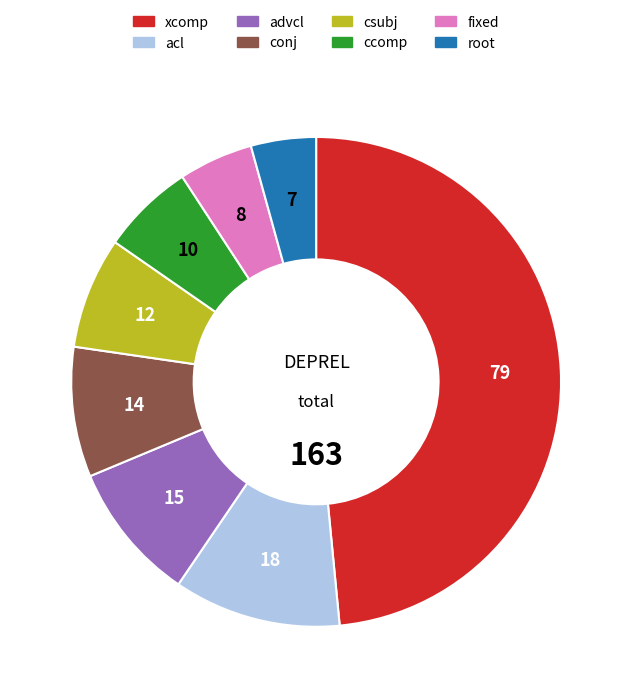

Is there a majority slice in this chart?

No